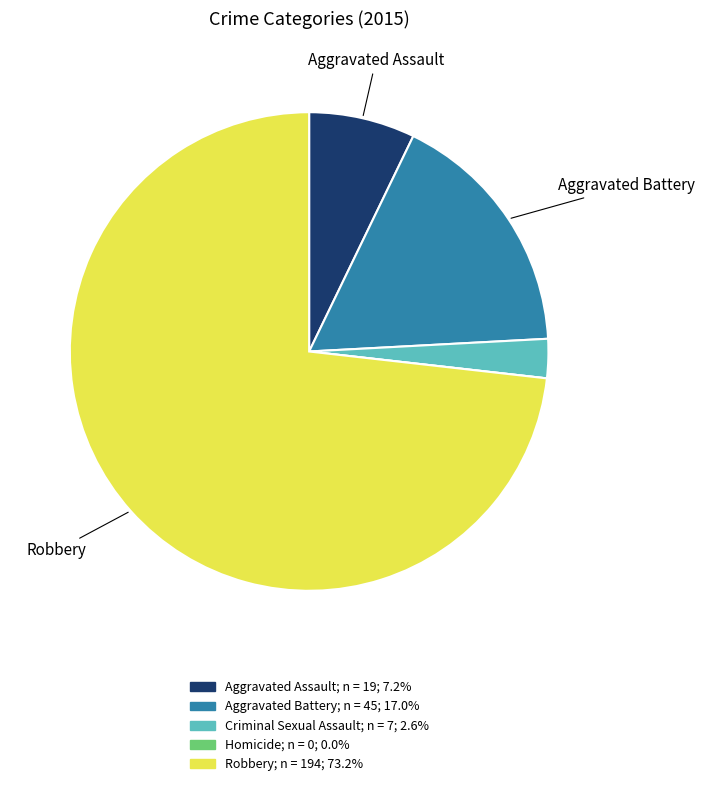

Is there any slice that represents more than half of the pie?

Yes